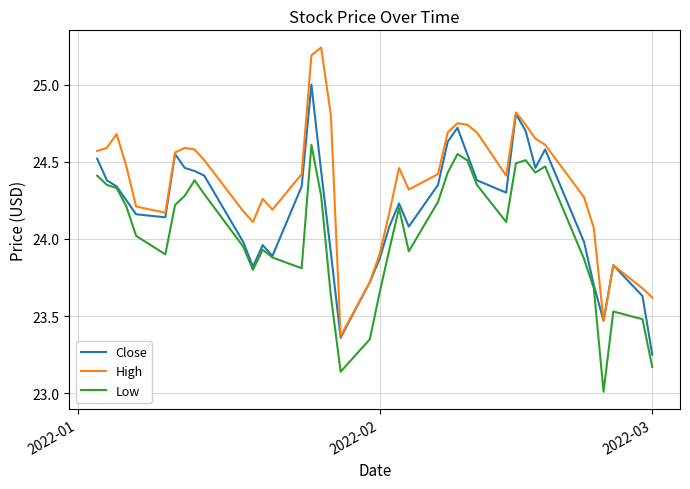

Which series has the largest total across all categories?

High